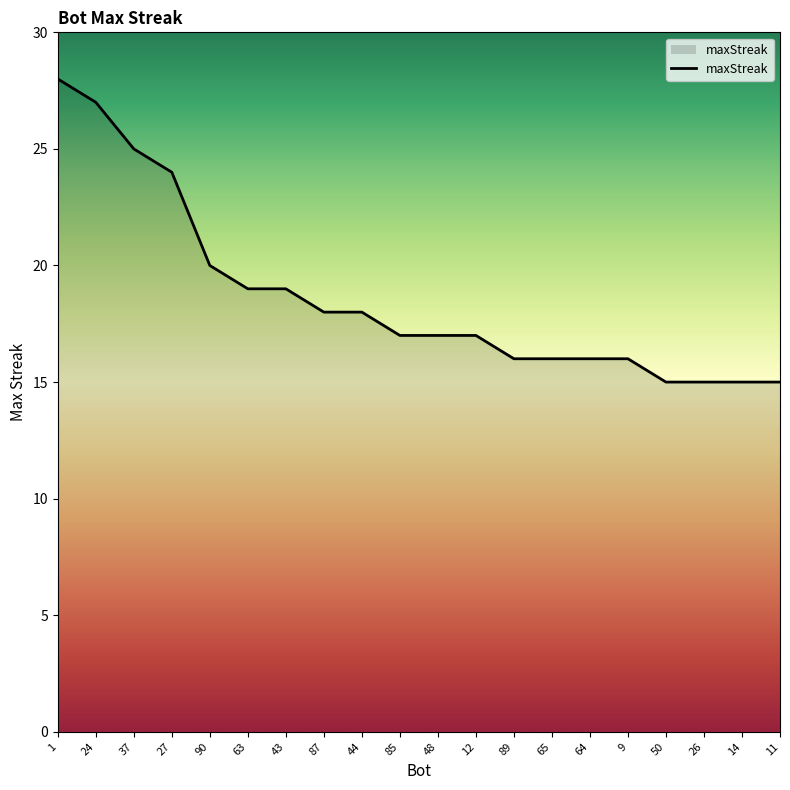

How many lines are shown in the chart?

1